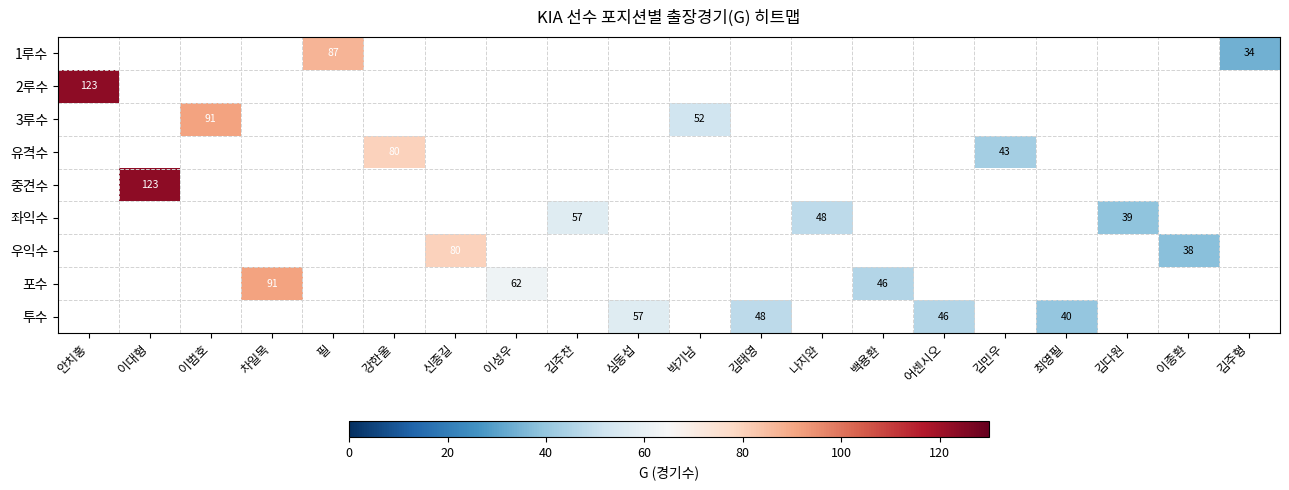

How many data points does each series have?

20